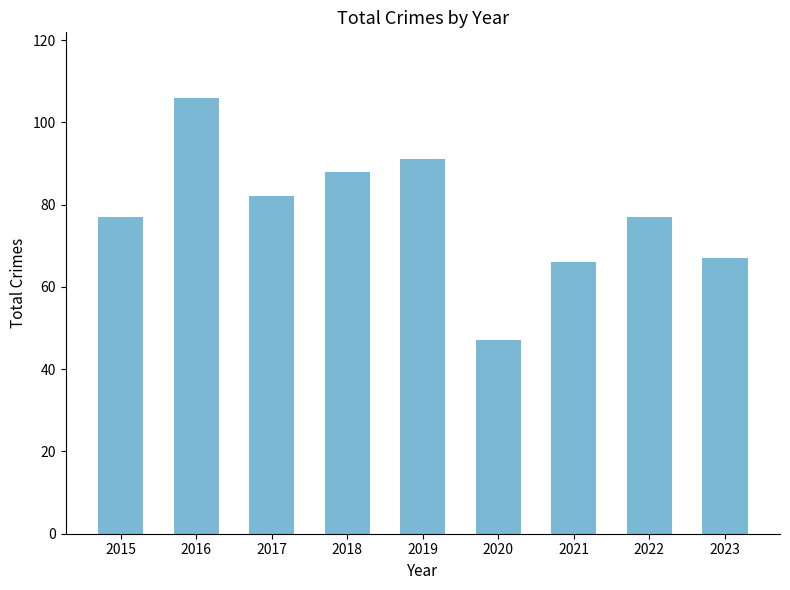

Does the chart contain any negative values?

No